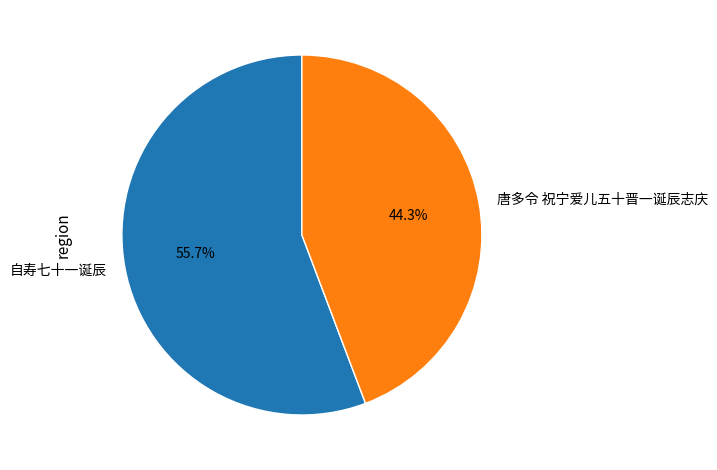

How many segments does this pie chart have?

2